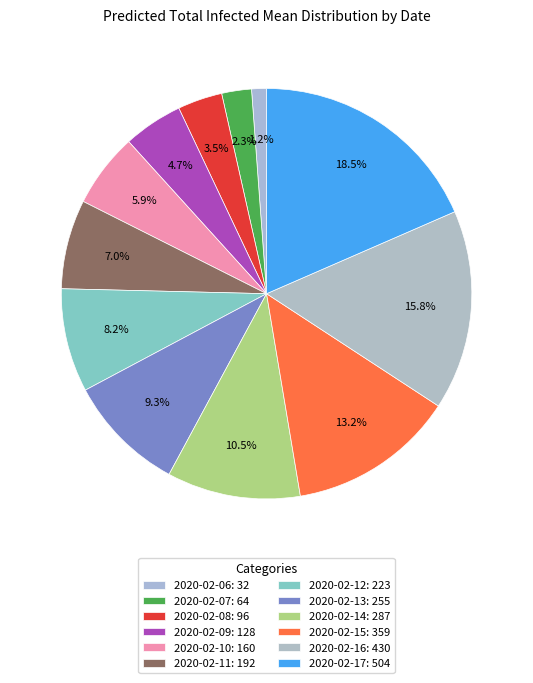

What portion of the pie excludes 2020-02-07?

97.7%